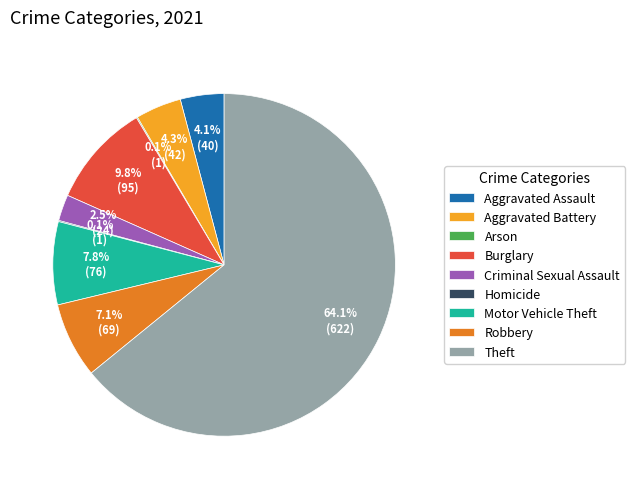

Combined, do Theft and Aggravated Assault account for over 50%?

Yes